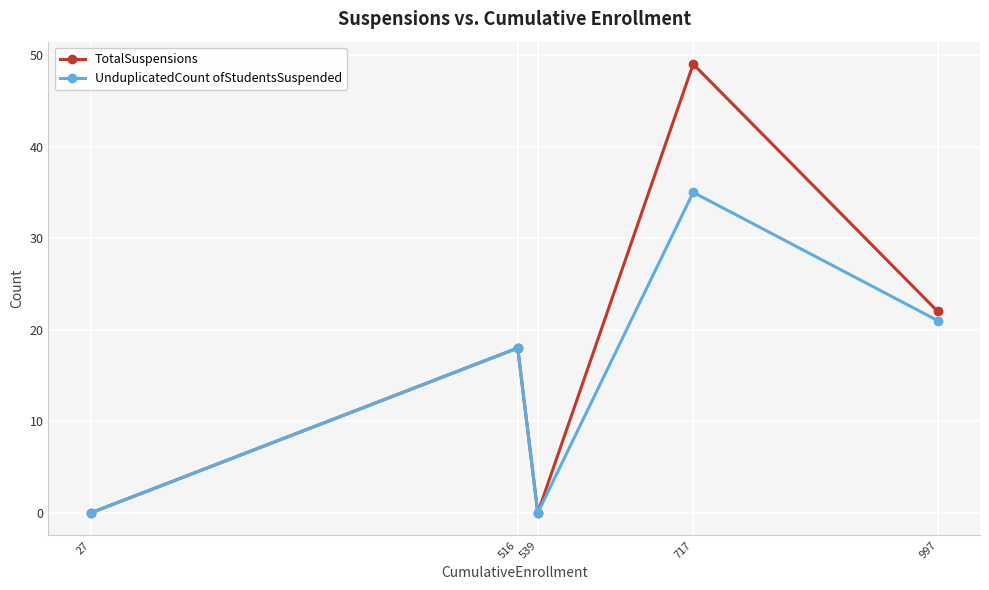

What is the difference between the UnduplicatedCount ofStudentsSuspended values at 539 and 717?

35